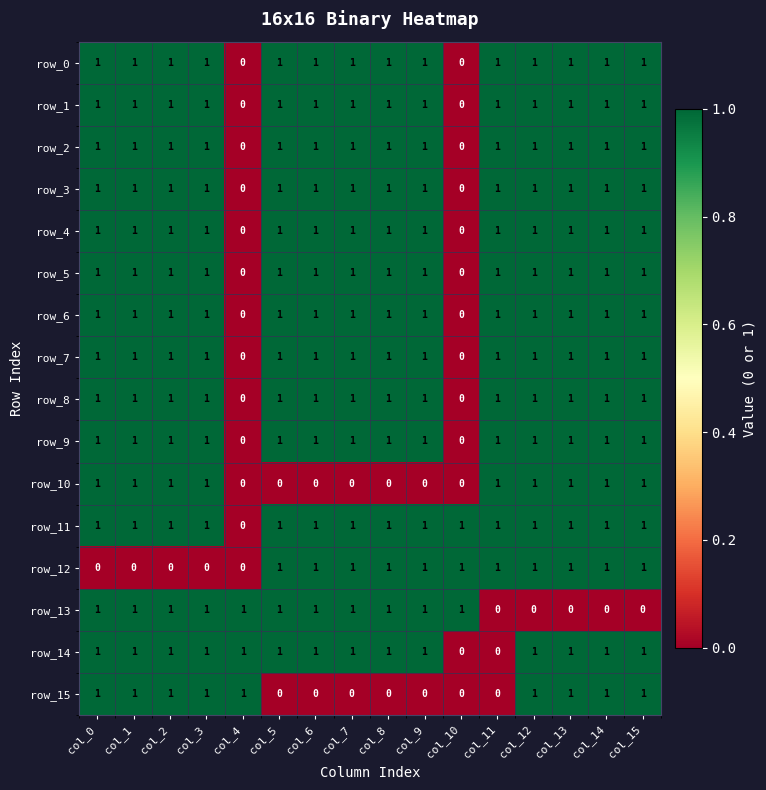

What is the sum of the row_1 values at col_1 and col_5?

2